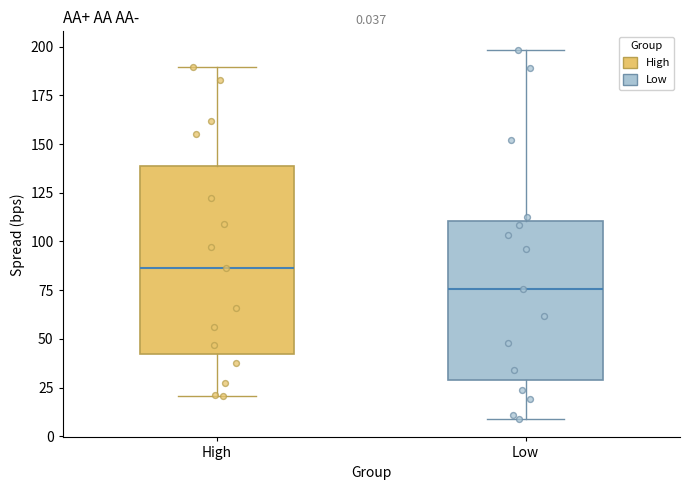

Which box is the tallest, from its lower edge to its upper edge?

High